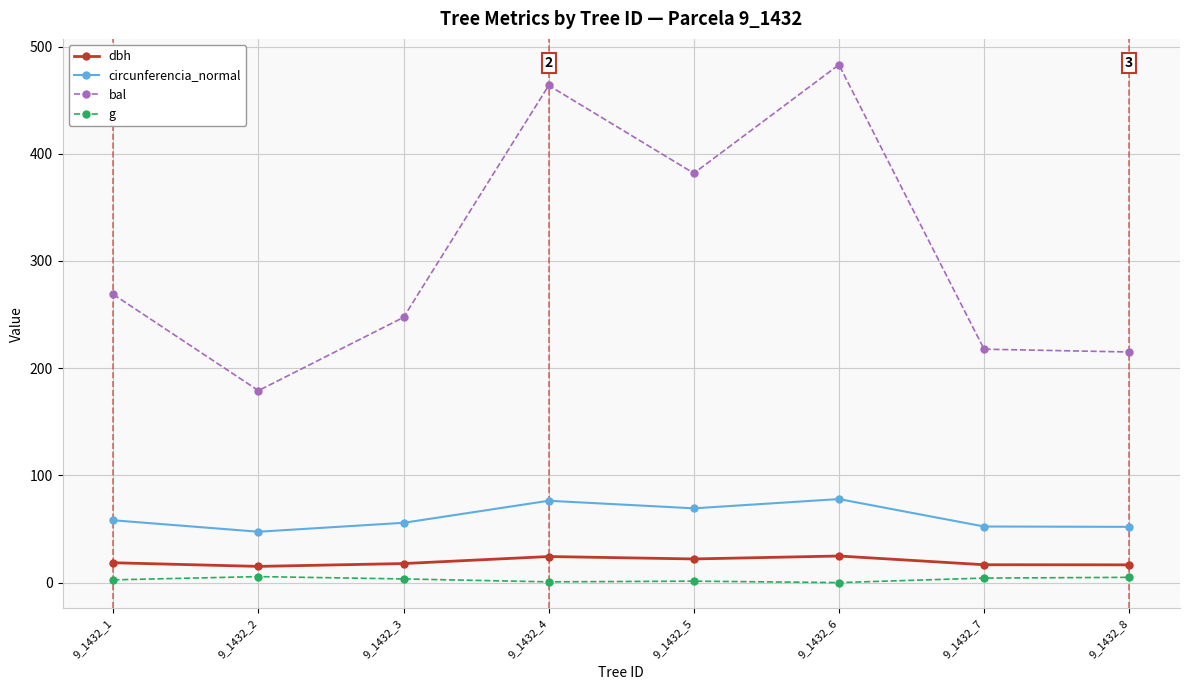

True or false: dbh has more than 0 interior local peaks.

True